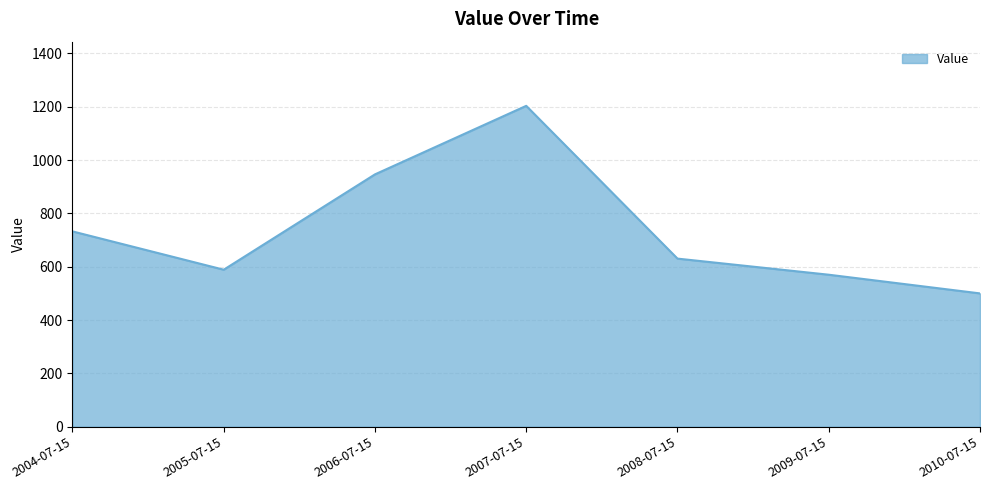

What position from the right is 2005-07-15?

6